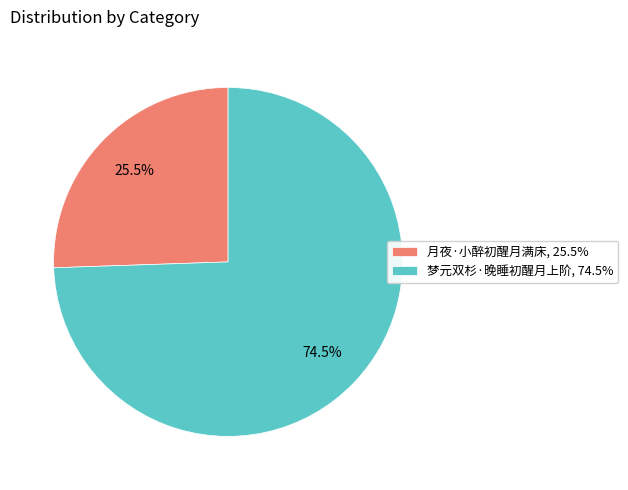

Which category accounts for the majority?

梦元双杉·晚睡初醒月上阶